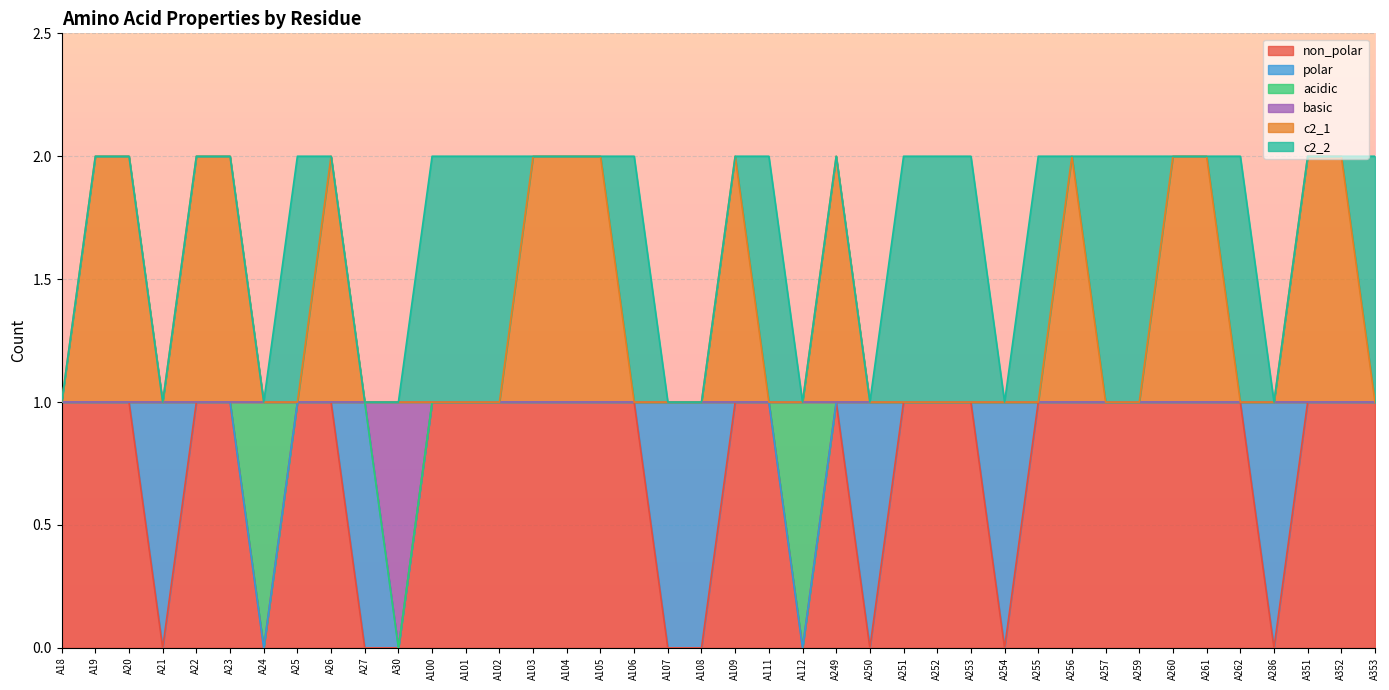

What are all the series names shown in the legend?

non_polar, polar, acidic, basic, c2_1, c2_2